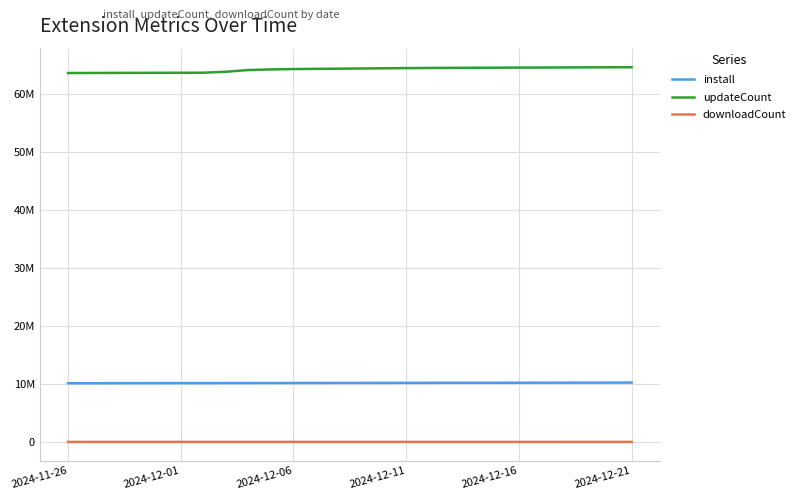

What are all the series names shown in the legend?

install, updateCount, downloadCount